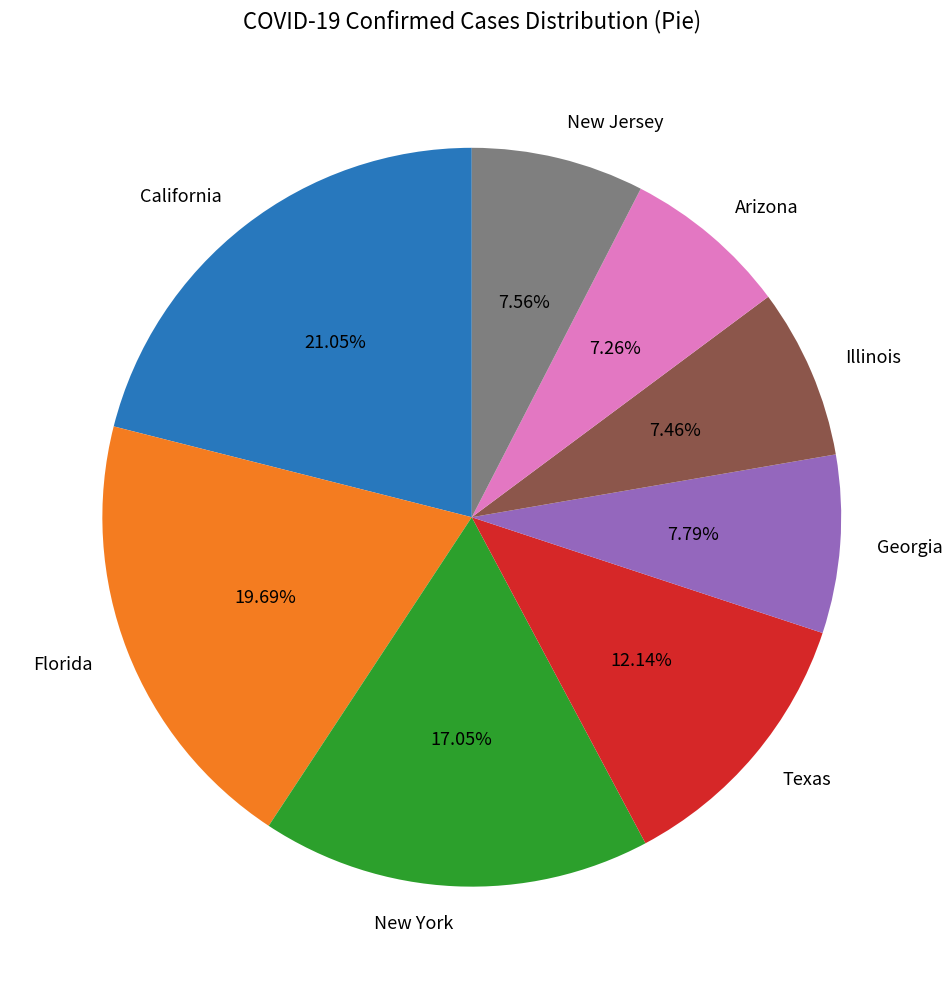

Which has a higher value, New York or Illinois?

New York